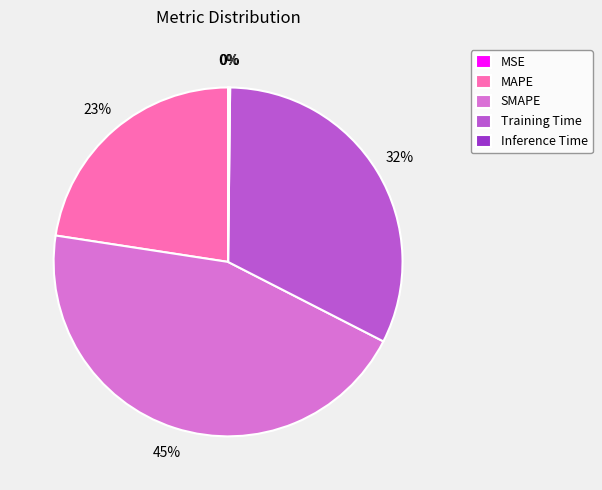

Is it true that Training Time is 32% of the pie?

True